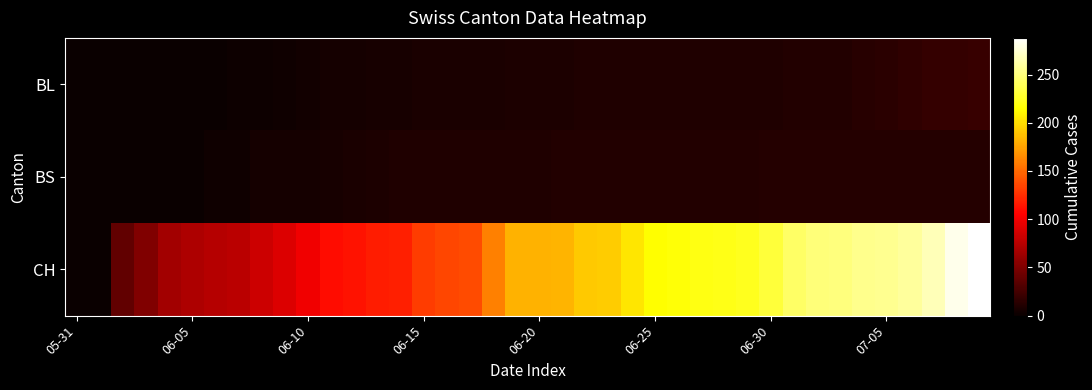

Reading right to left, extract all data points from this chart.

BL: 20	19	18	16	14	13	11	11	11	10	10	10	10	9	9	9	9	9	8	8	8	7	7	7	7	6	6	5	5	4	3	2	2	1	0	0	0	0	0	0
BS: 12	12	12	12	12	12	12	12	12	12	11	11	11	11	11	11	11	11	11	10	10	10	9	9	9	9	8	7	6	5	5	5	3	3	1	1	0	0	0	0
CH: 288	282	267	259	256	255	250	249	243	231	223	221	220	217	214	204	193	192	183	182	182	160	138	135	131	119	117	113	111	100	91	84	76	74	70	66	51	38	1	0